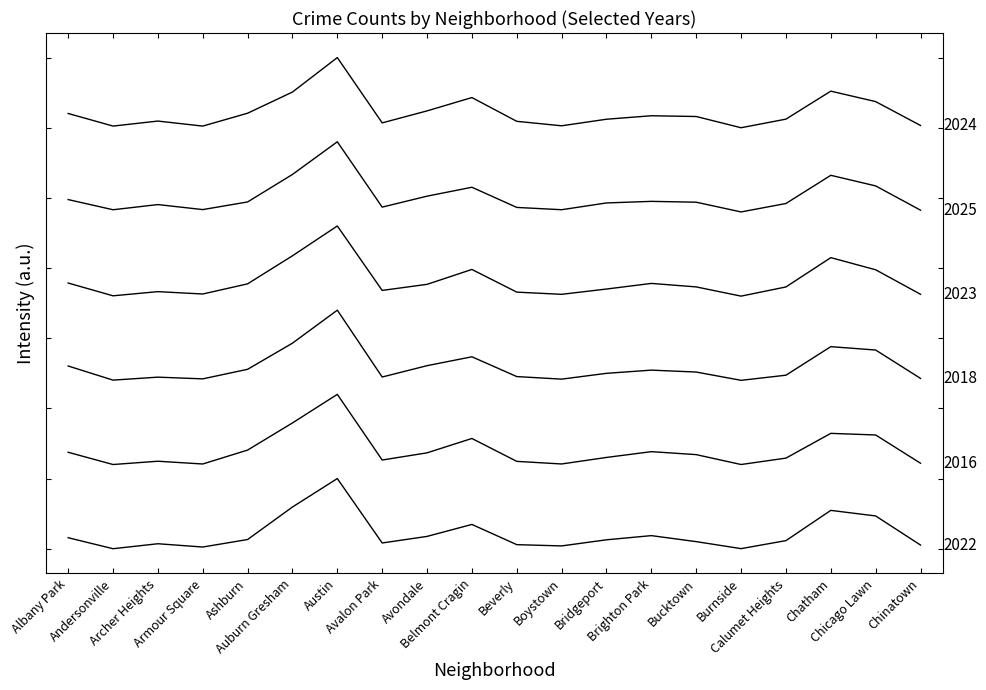

Does the chart have visible grid lines?

No